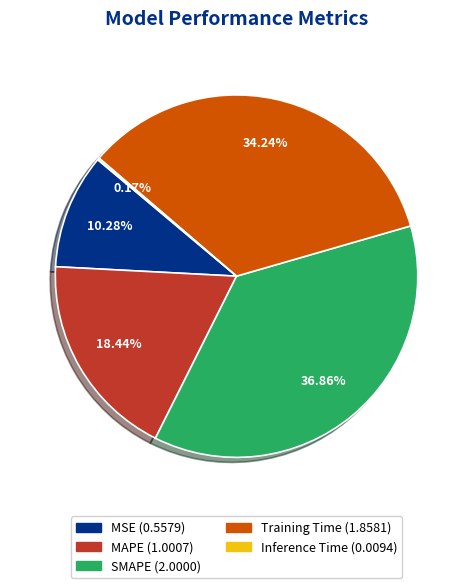

Is there a majority slice in this chart?

No